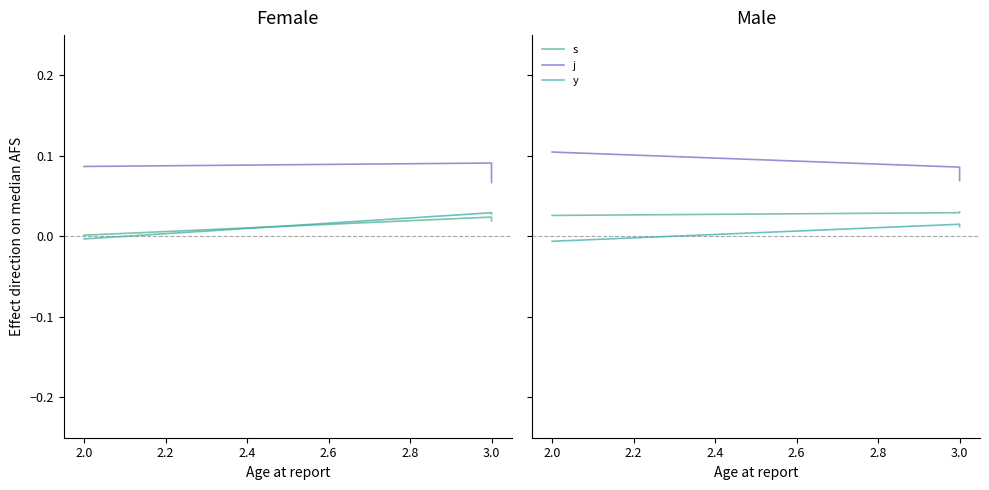

Is it true that j equals 0.1 at 2.0?

True